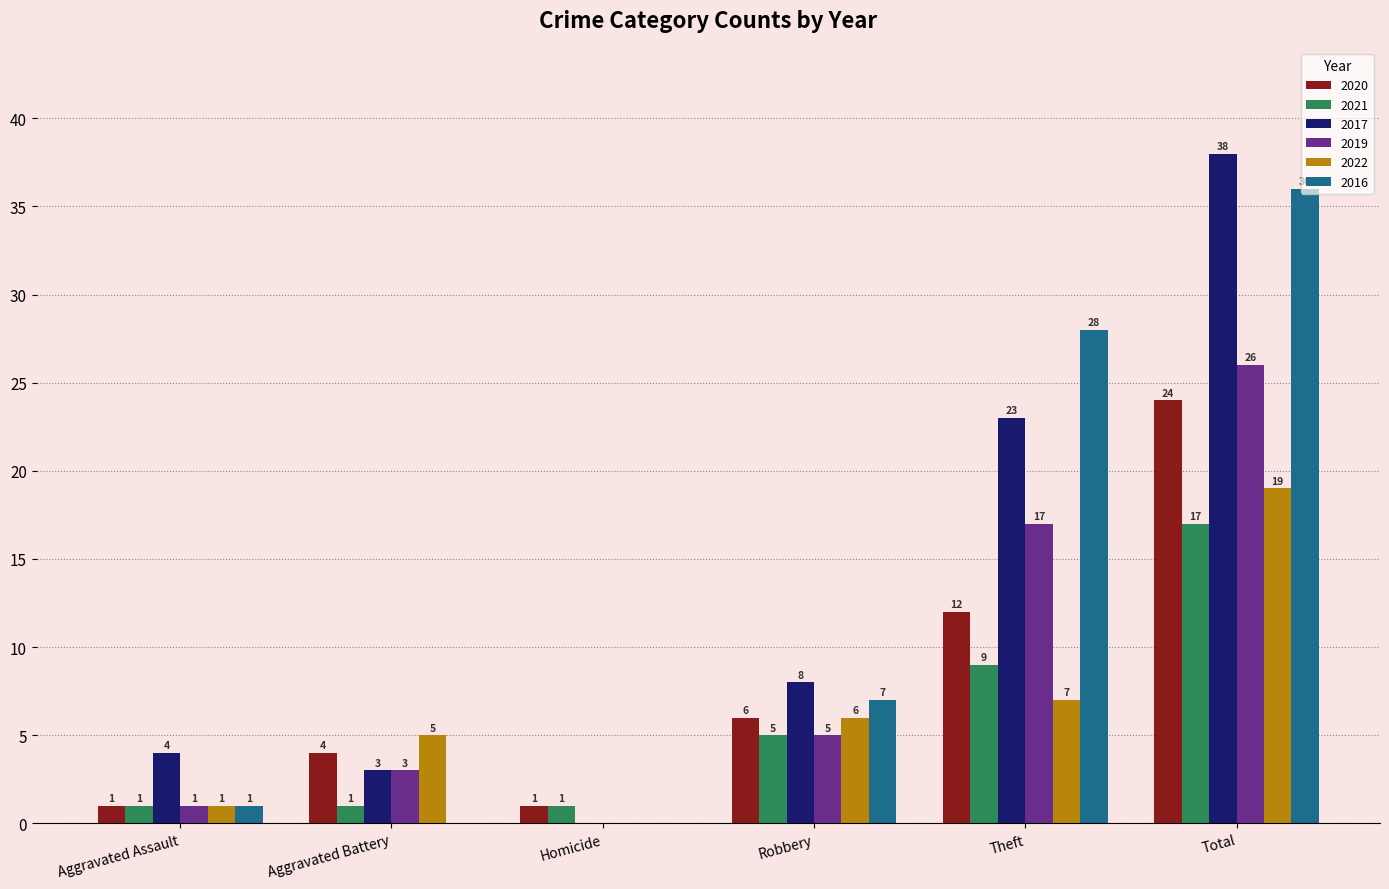

What is the greatest value displayed?

38